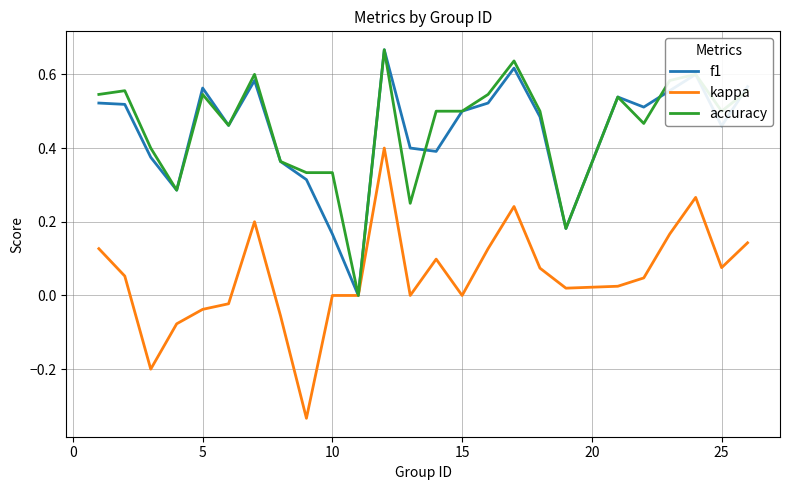

Which series has the largest range (max minus min)?

kappa